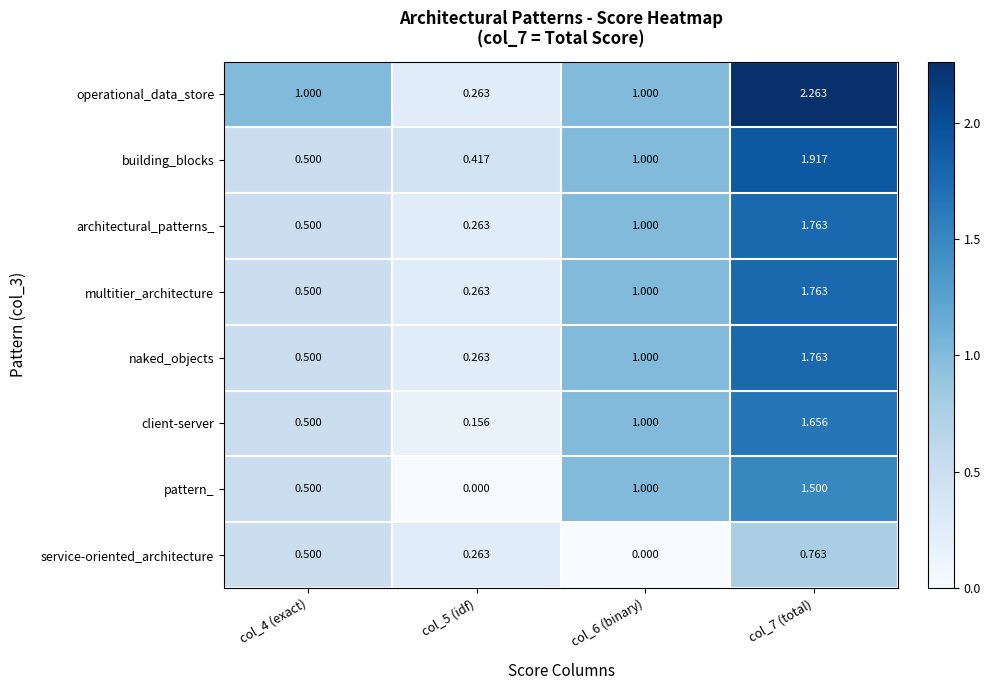

Between col_5 (idf) and col_6 (binary), which series saw the biggest shift?

pattern_